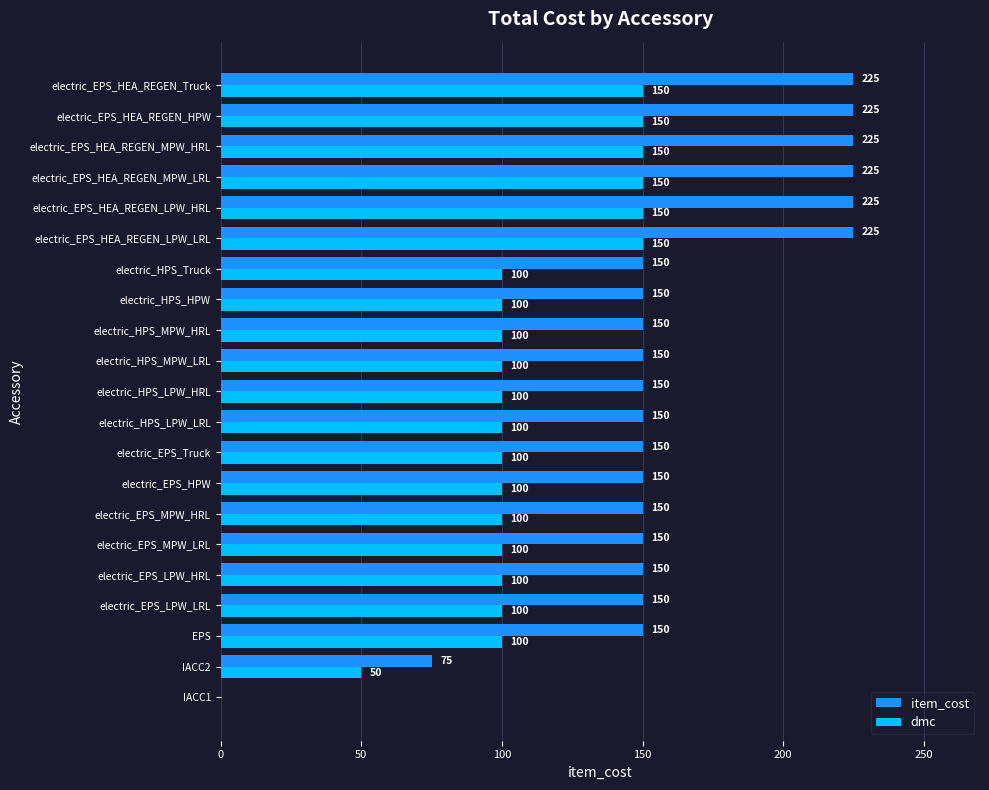

What are all the series names shown in the legend?

item_cost, dmc